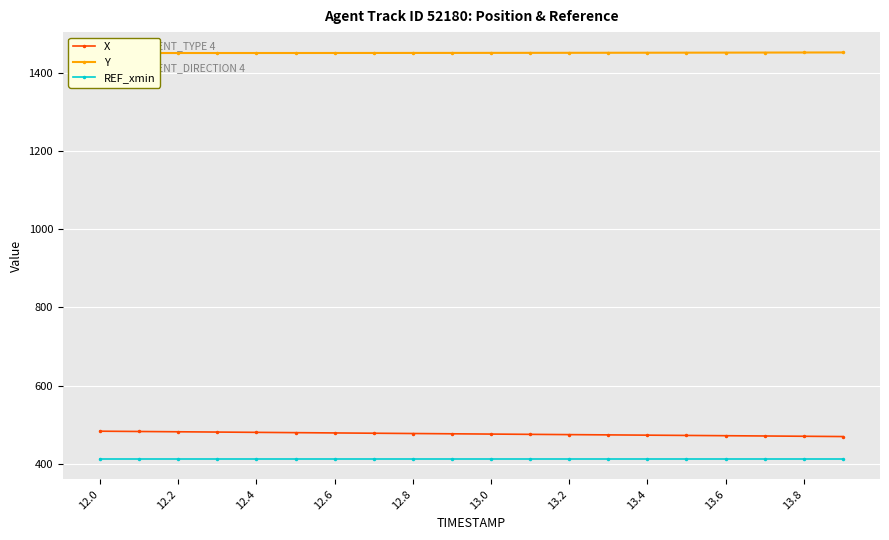

Is it true that X equals 288.4 at 11?

False